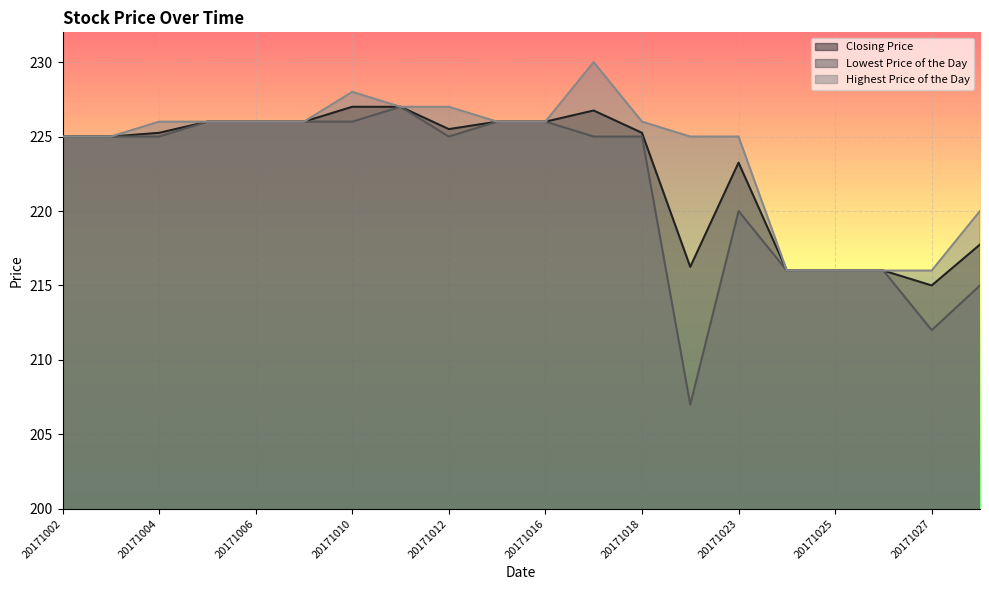

How many values in the Closing Price series are below 225?

7